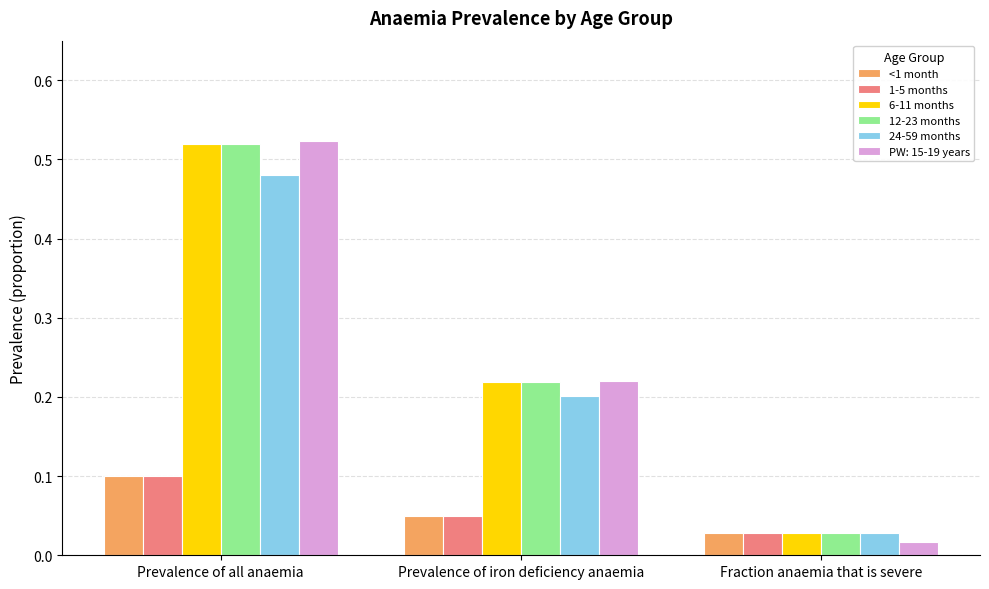

What is the average value of the PW: 15-19 years series?

0.3